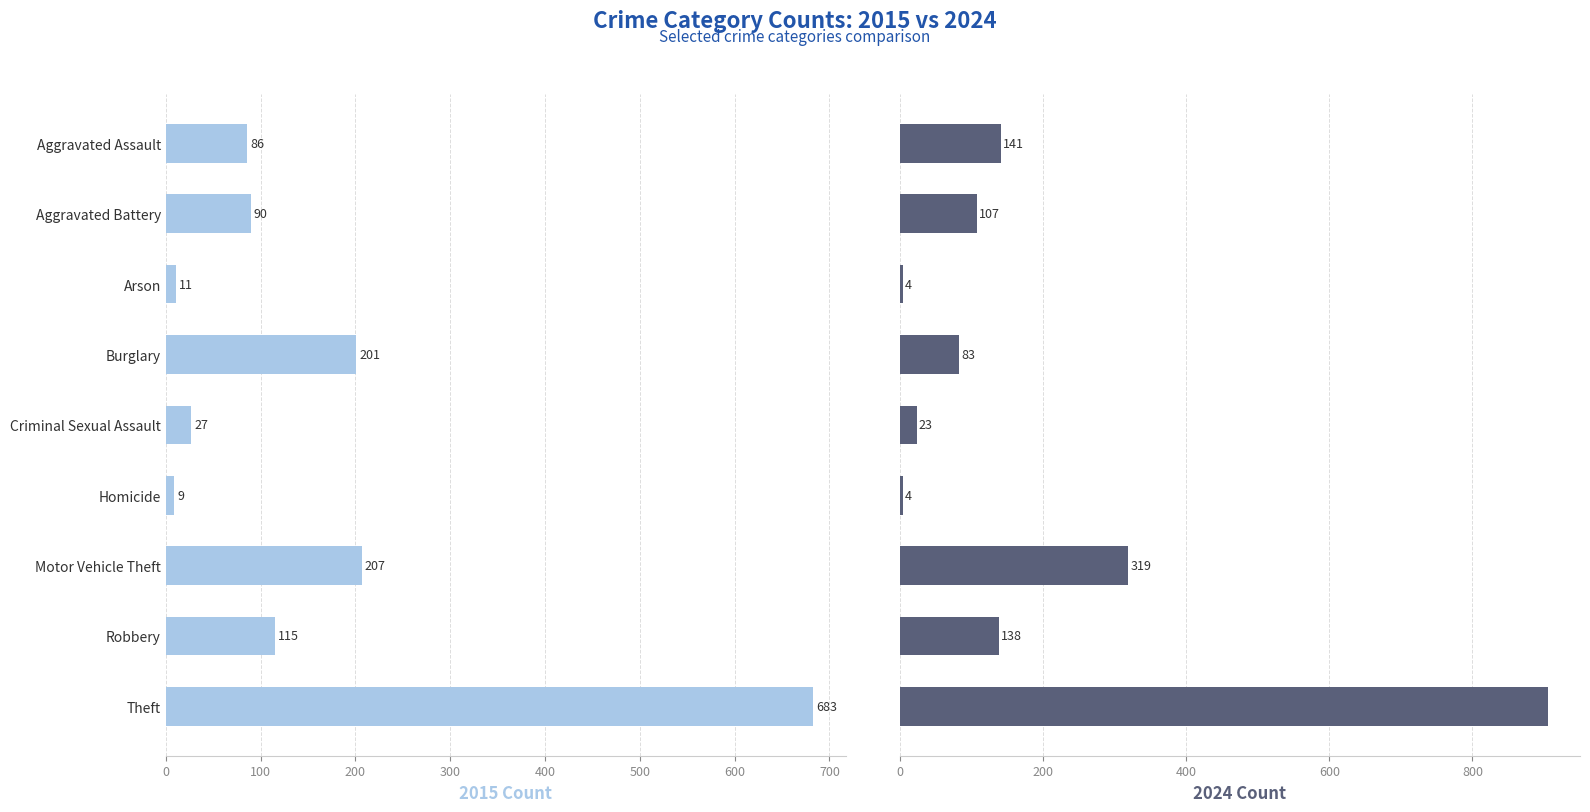

What is the difference between the maximum and minimum values in the 2015 series?

674